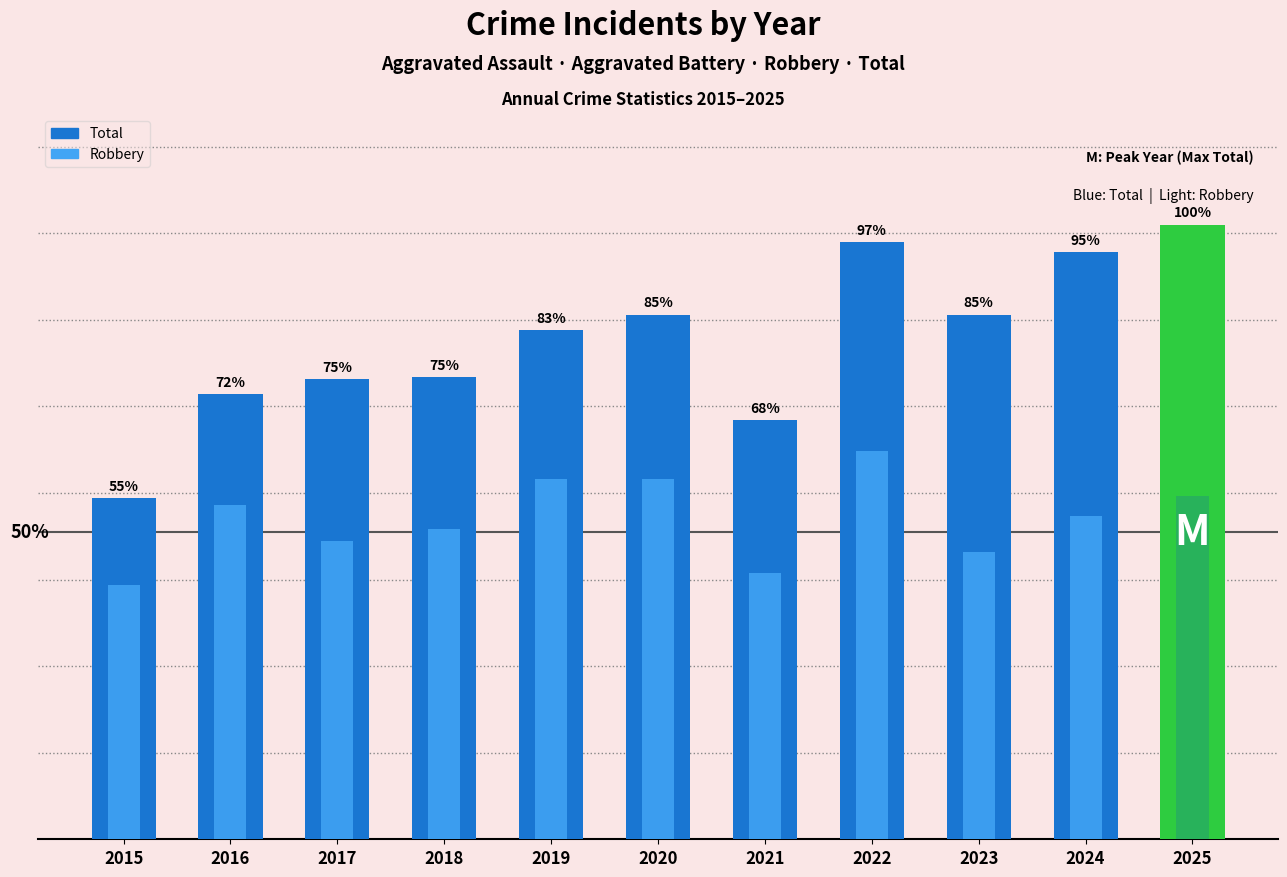

List the series in order of their overall mean, lowest first.

Robbery, Total